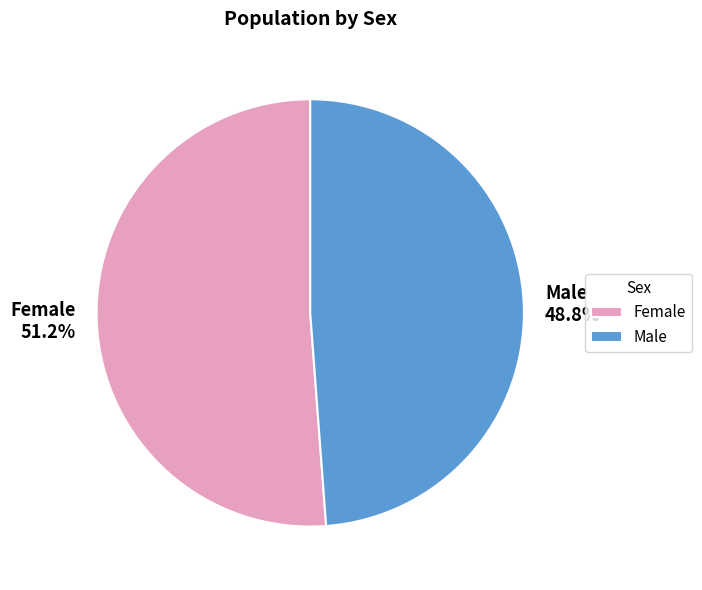

What is the smallest slice in the pie chart?

Male